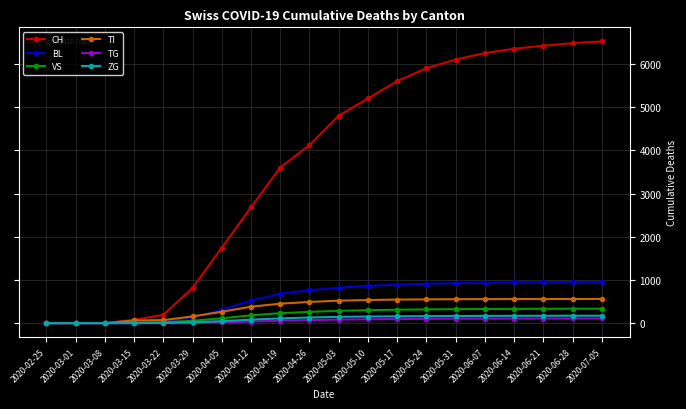

What is the value of the CH point at the 6th from the left?

813